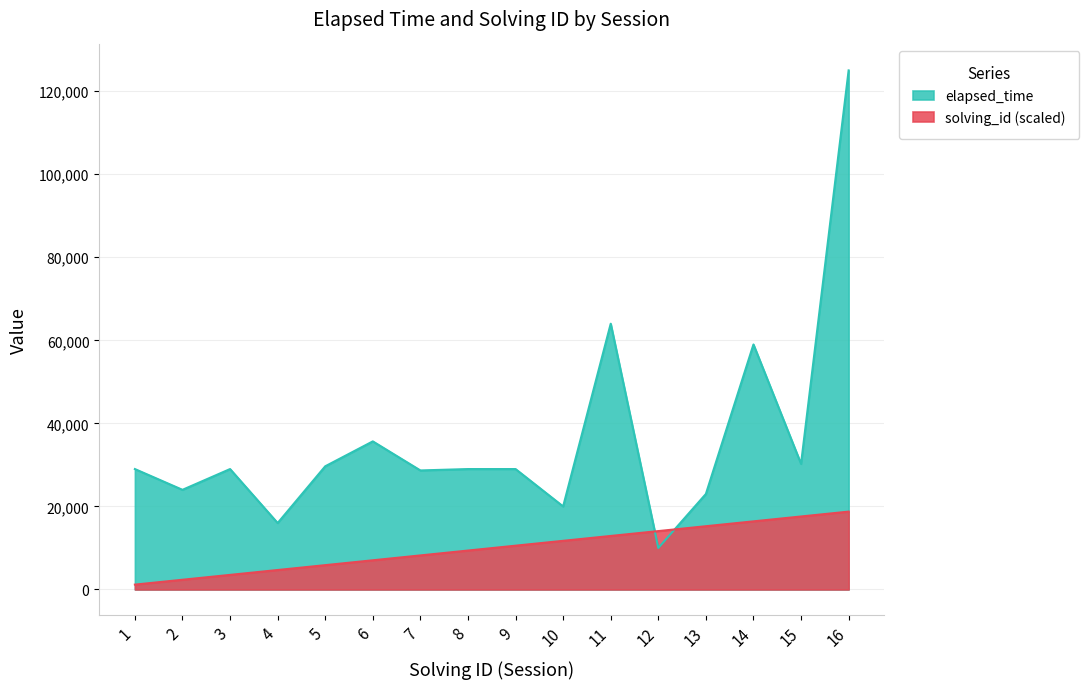

What is the total value across all series at 5?

35525.4